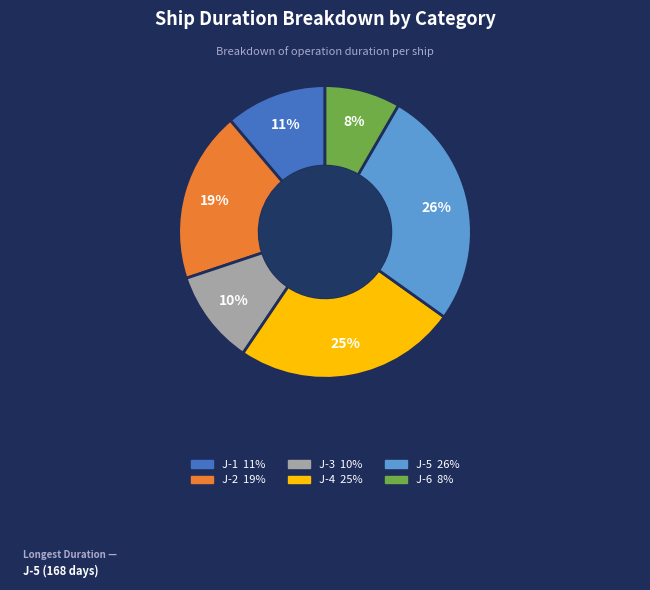

To the nearest percent, what is the combined percentage of J-2 and J-5?

45%